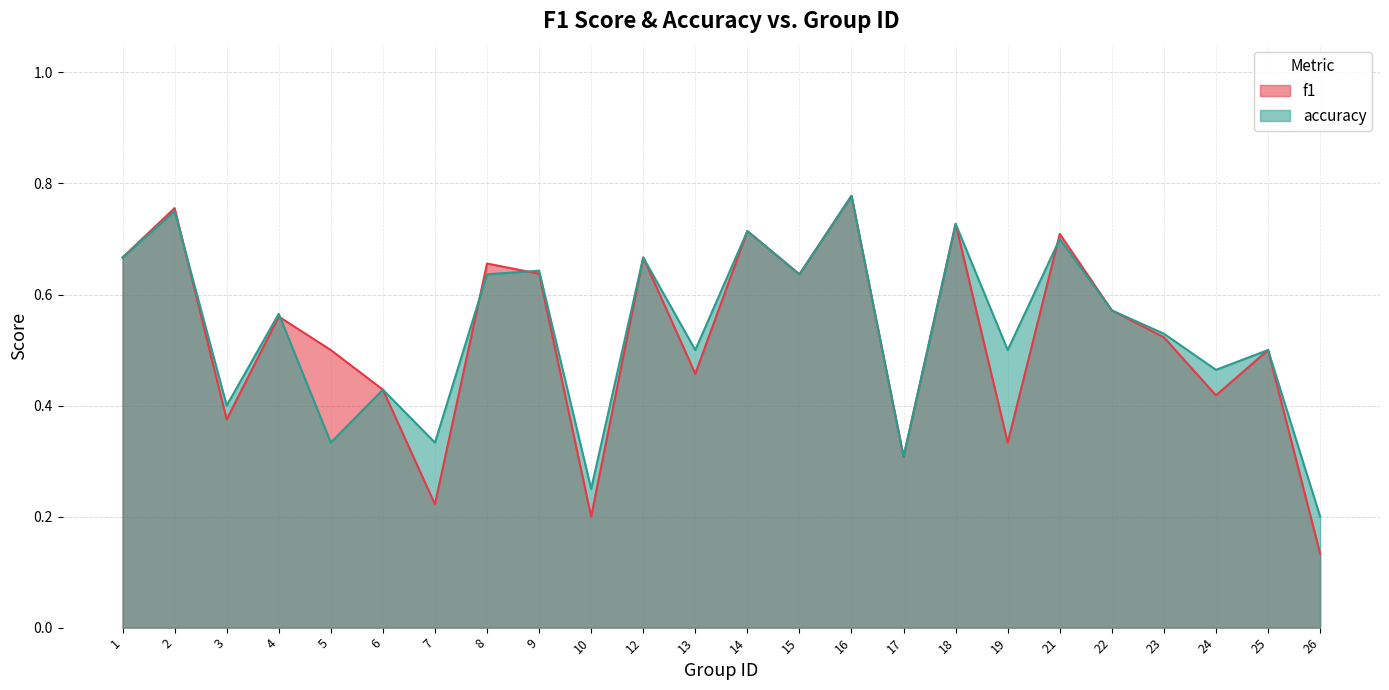

What is the value of the f1 point at the 15th from the left?

0.8